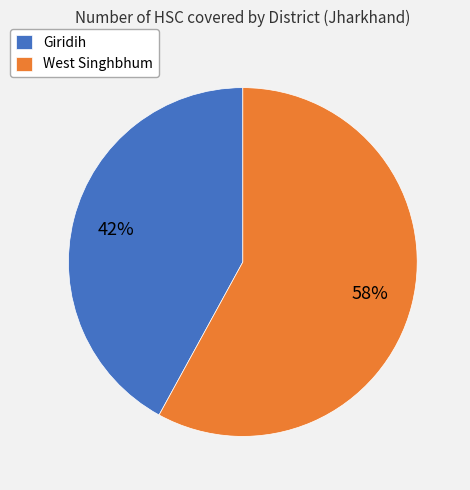

To the nearest percent, what is the average slice percentage?

50%